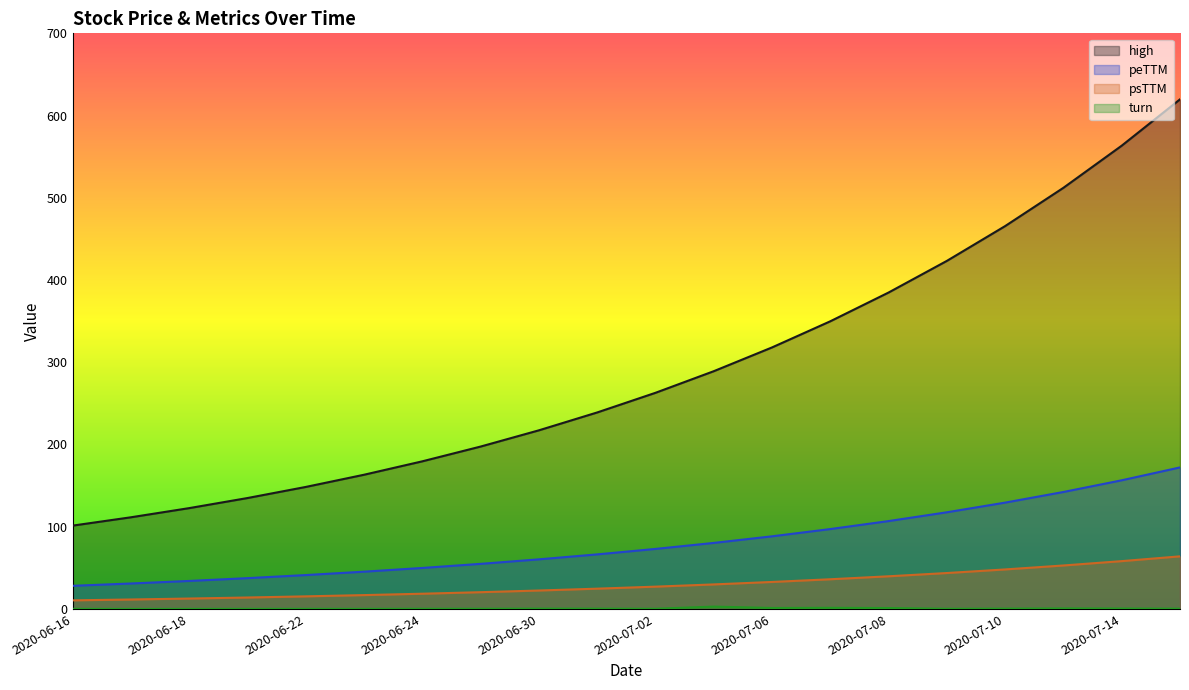

What is the label of the 7th point from the right?

2020-07-07